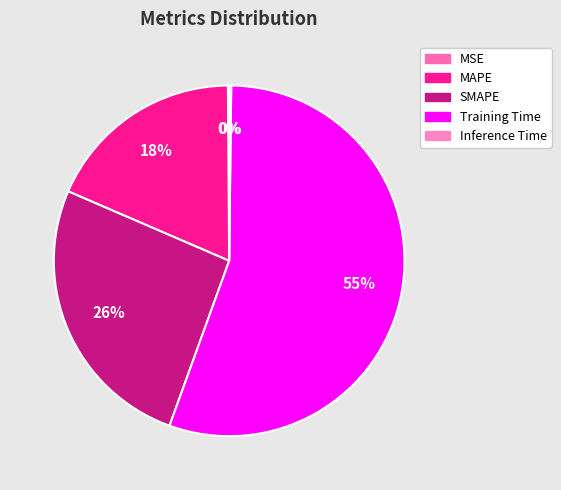

To the nearest percent, what is the difference between the MAPE and SMAPE slice percentages?

8%